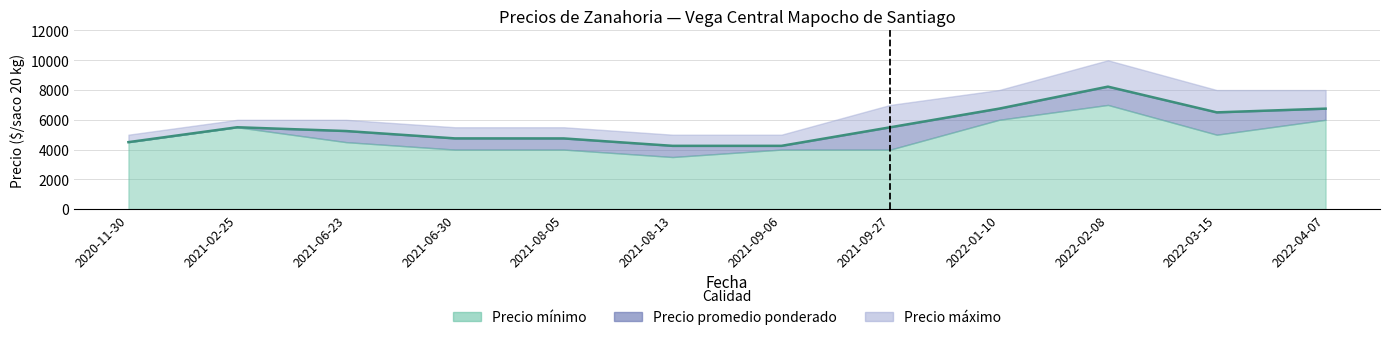

Where does the Precio promedio ponderado series first go above 5498?

2021-02-25